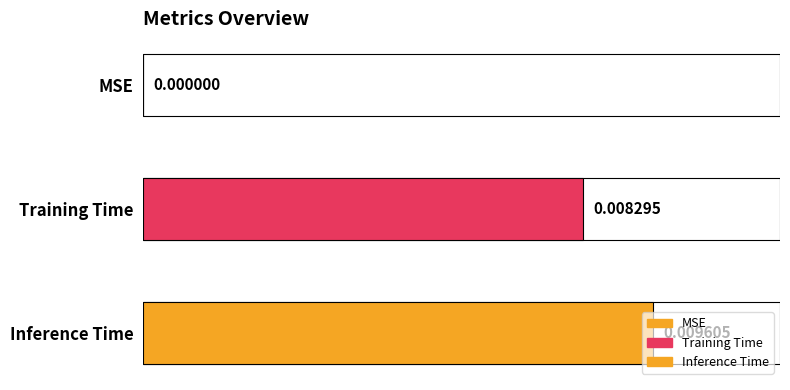

Which has a higher value, MSE or Inference Time?

Inference Time